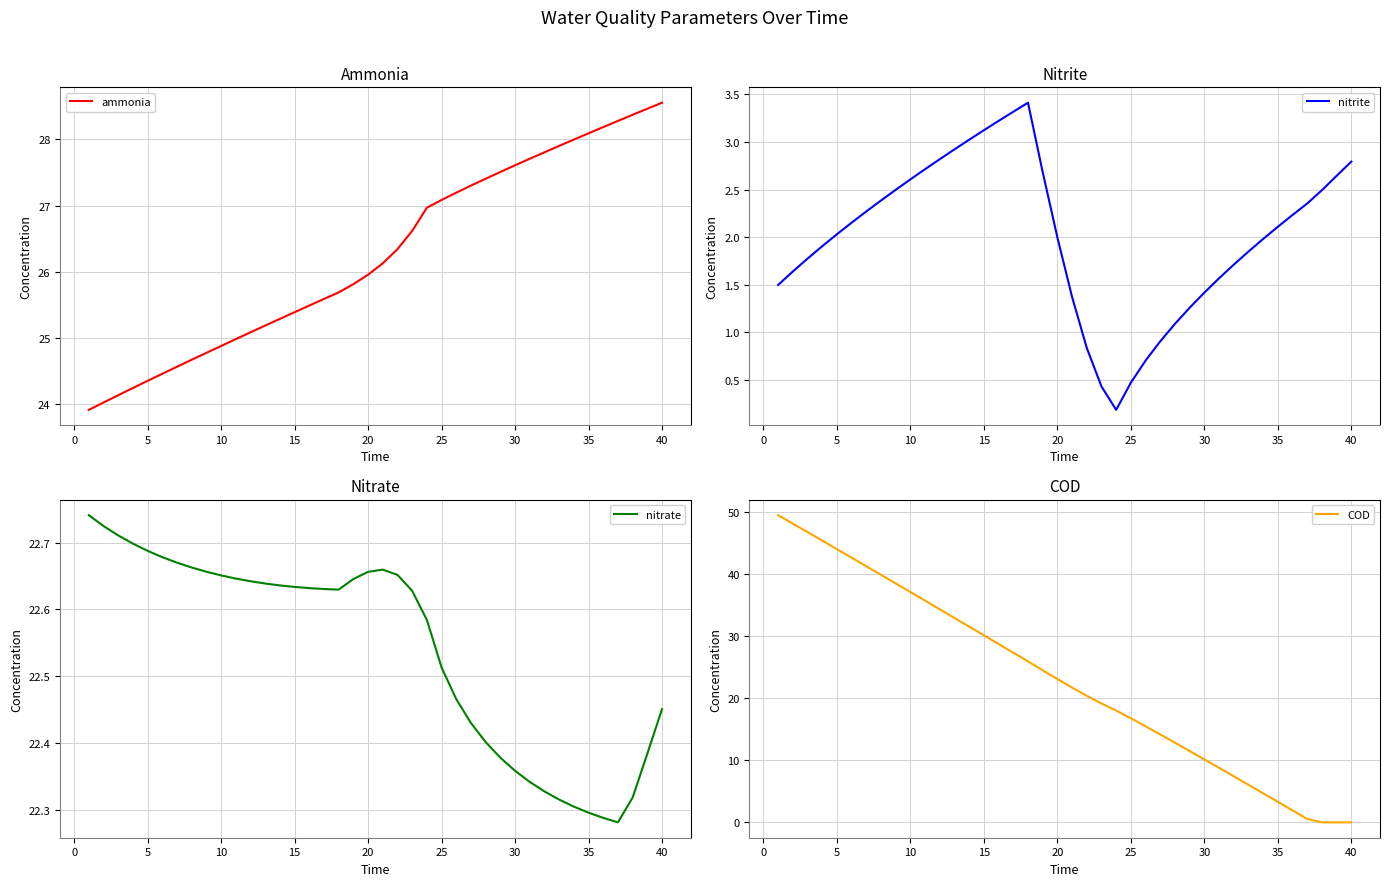

The value of ammonia at 35 is 6.1. True or false?

False